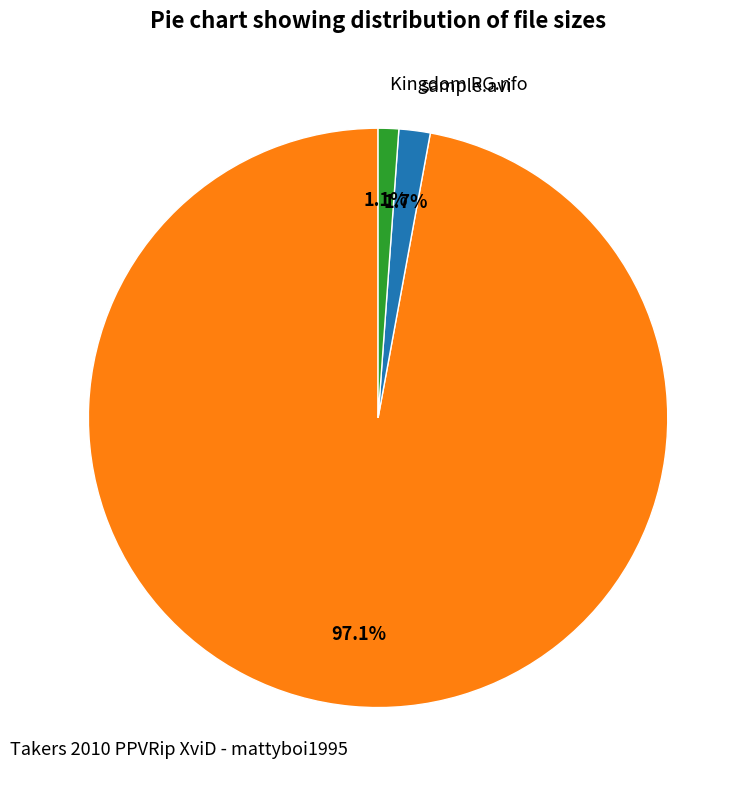

Count the number of slices in the pie.

3